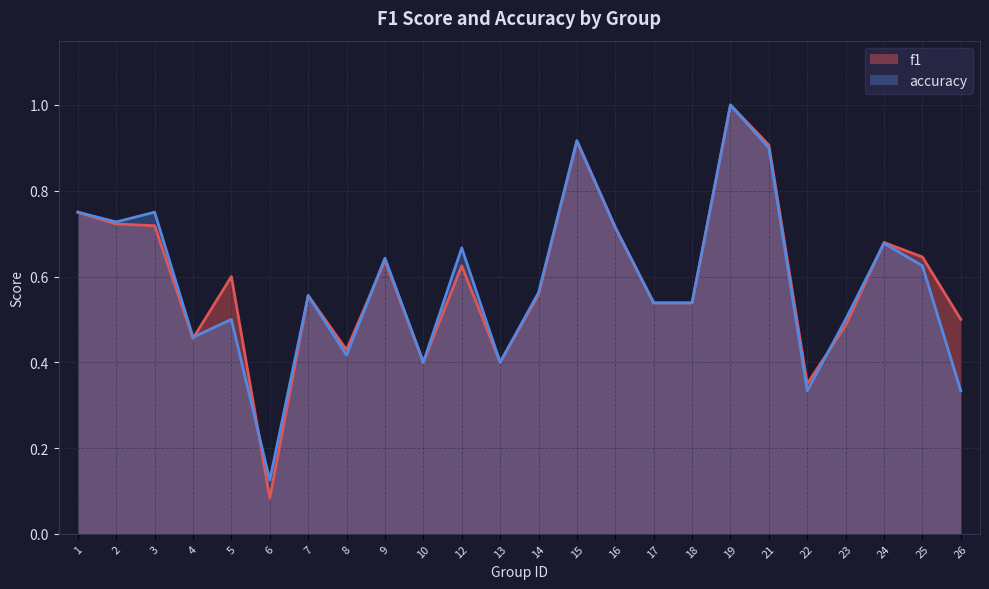

In f1, how many points are higher than both neighbors (excluding endpoints)?

7